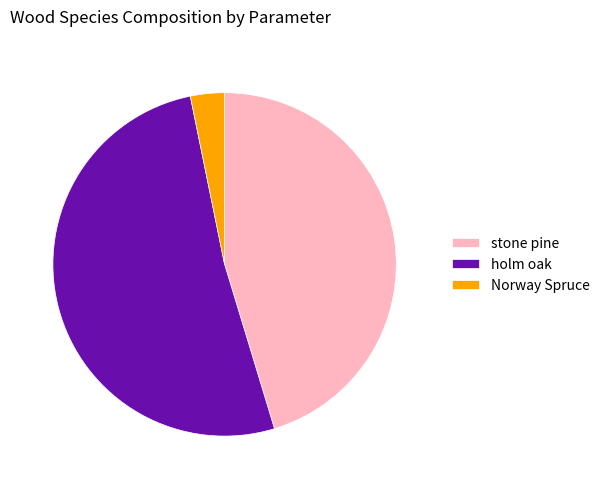

Count the number of slices in the pie.

3